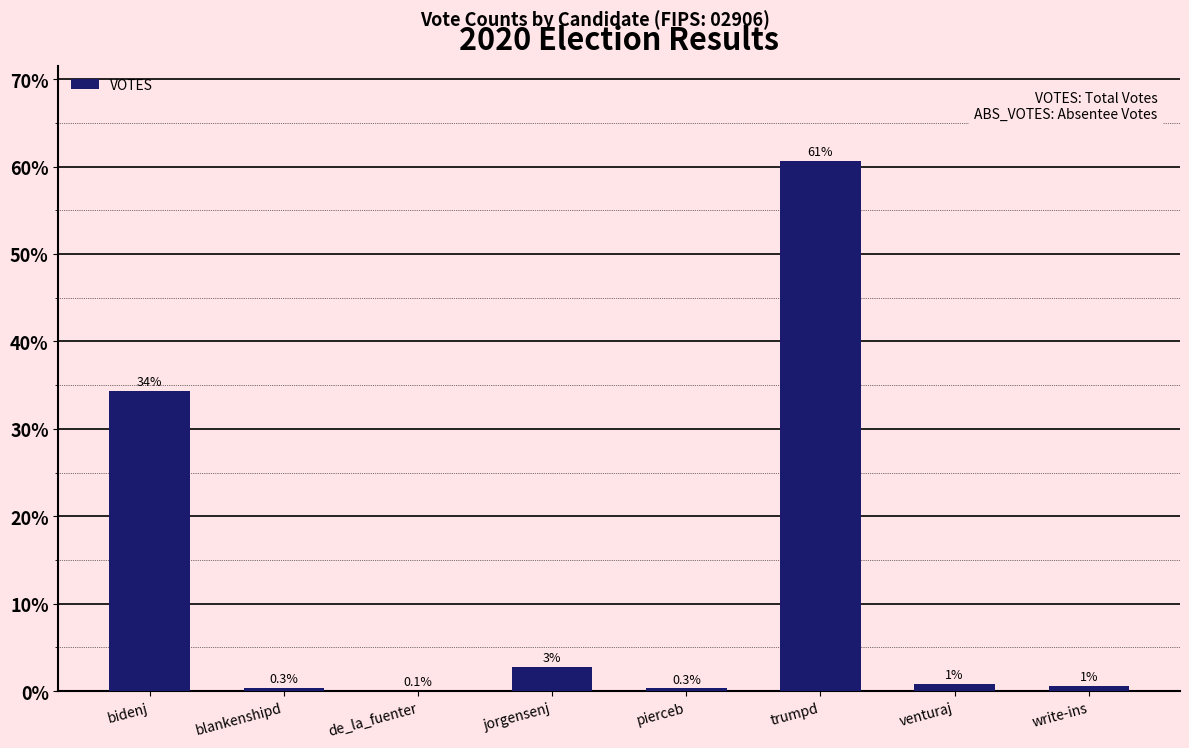

Are the bars horizontal?

No